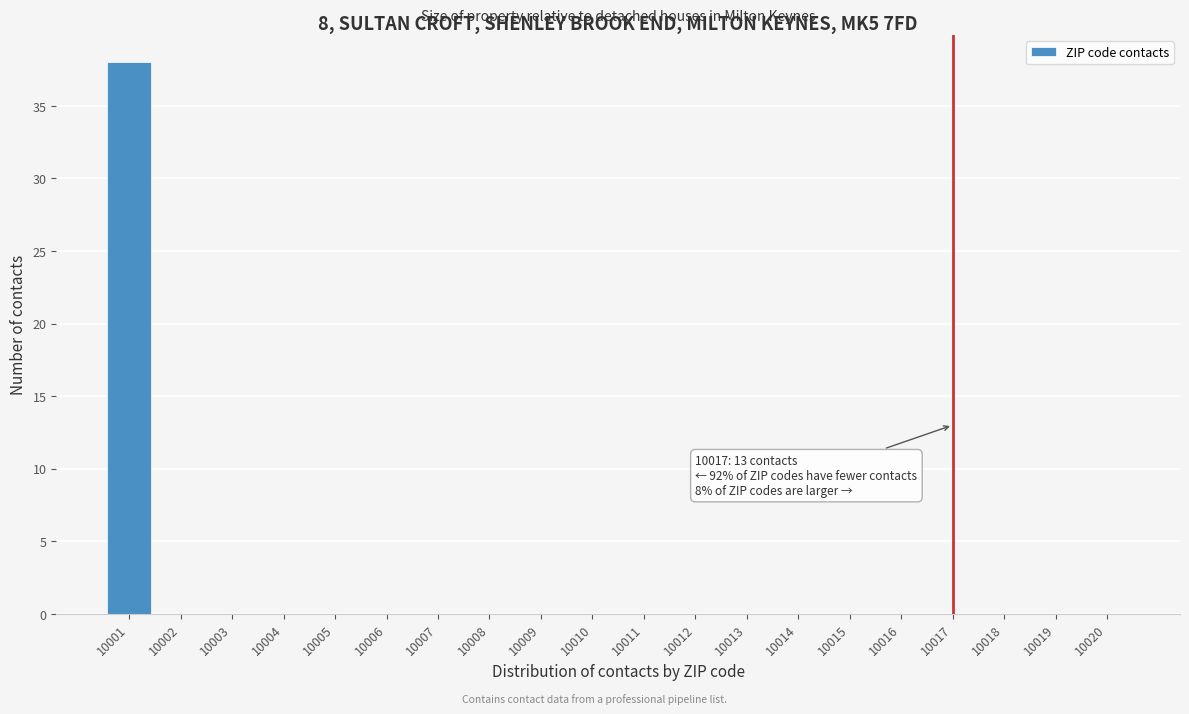

Reading left to right, what are all the values shown in this chart?

10001=38	10002=0	10003=0	10004=0	10005=0	10006=0	10007=0	10008=0	10009=0	10010=0	10011=0	10012=0	10013=0	10014=0	10015=0	10016=0	10017=0	10018=0	10019=0	10020=0